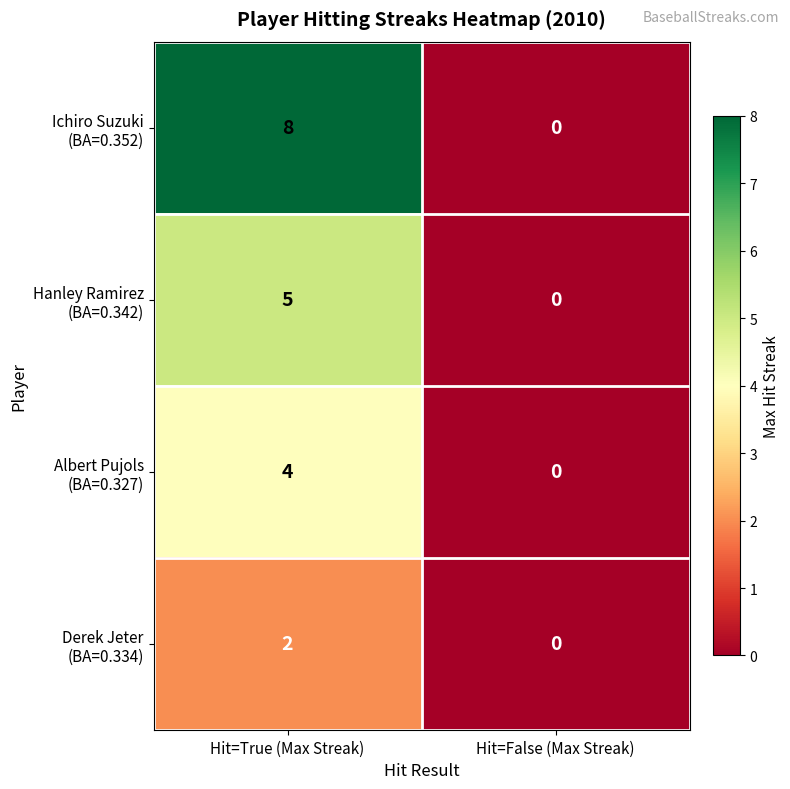

At which category is the sum across all series the highest?

Hit=True (Max Streak)